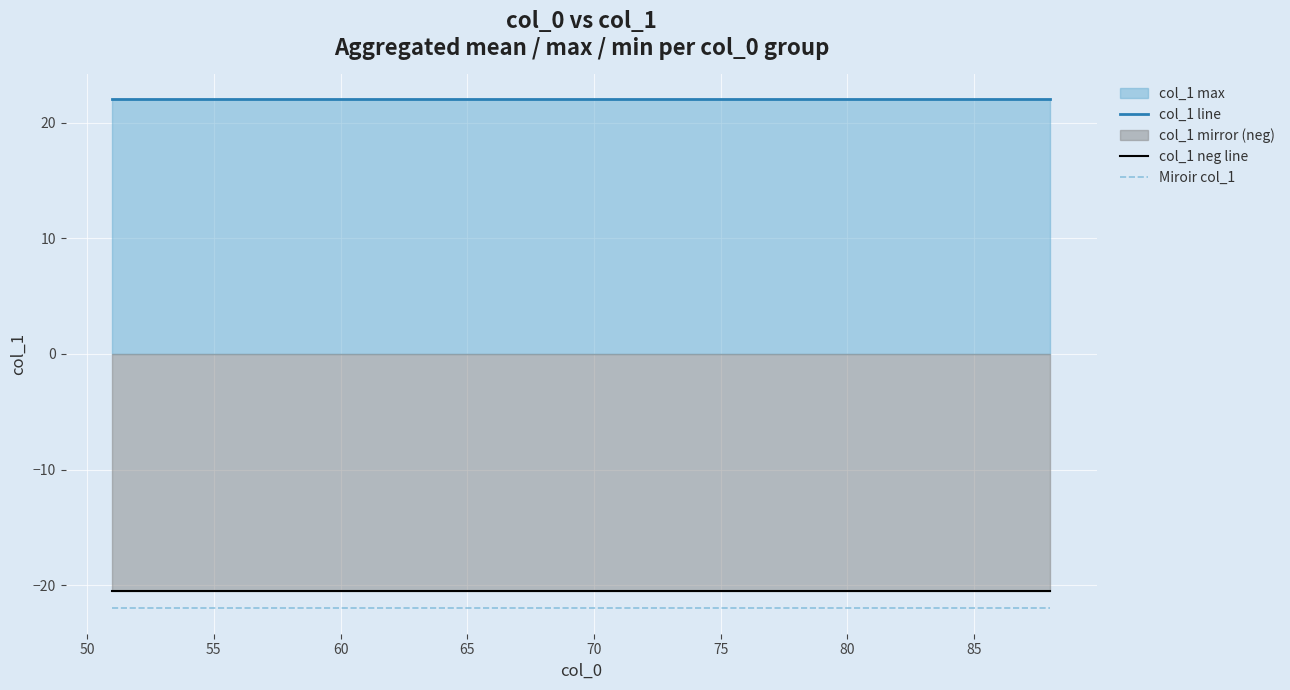

Reading left to right, what are all the values shown in this chart?

col_1 line: 22.0	22.0	22.0	22.0	22.0	22.0	22.0	22.0	22.0	22.0	22.0	22.0	22.0	22.0	22.0	22.0	22.0	22.0	22.0	22.0	22.0	22.0	22.0	22.0	22.0	22.0	22.0	22.0	22.0	22.0	22.0	22.0	22.0	22.0	22.0	22.0	22.0	22.0
col_1 neg line: -20.5	-20.5	-20.5	-20.5	-20.5	-20.5	-20.5	-20.5	-20.5	-20.5	-20.5	-20.5	-20.5	-20.5	-20.5	-20.5	-20.5	-20.5	-20.5	-20.5	-20.5	-20.5	-20.5	-20.5	-20.5	-20.5	-20.5	-20.5	-20.5	-20.5	-20.5	-20.5	-20.5	-20.5	-20.5	-20.5	-20.5	-20.5
Miroir col_1: -22.0	-22.0	-22.0	-22.0	-22.0	-22.0	-22.0	-22.0	-22.0	-22.0	-22.0	-22.0	-22.0	-22.0	-22.0	-22.0	-22.0	-22.0	-22.0	-22.0	-22.0	-22.0	-22.0	-22.0	-22.0	-22.0	-22.0	-22.0	-22.0	-22.0	-22.0	-22.0	-22.0	-22.0	-22.0	-22.0	-22.0	-22.0